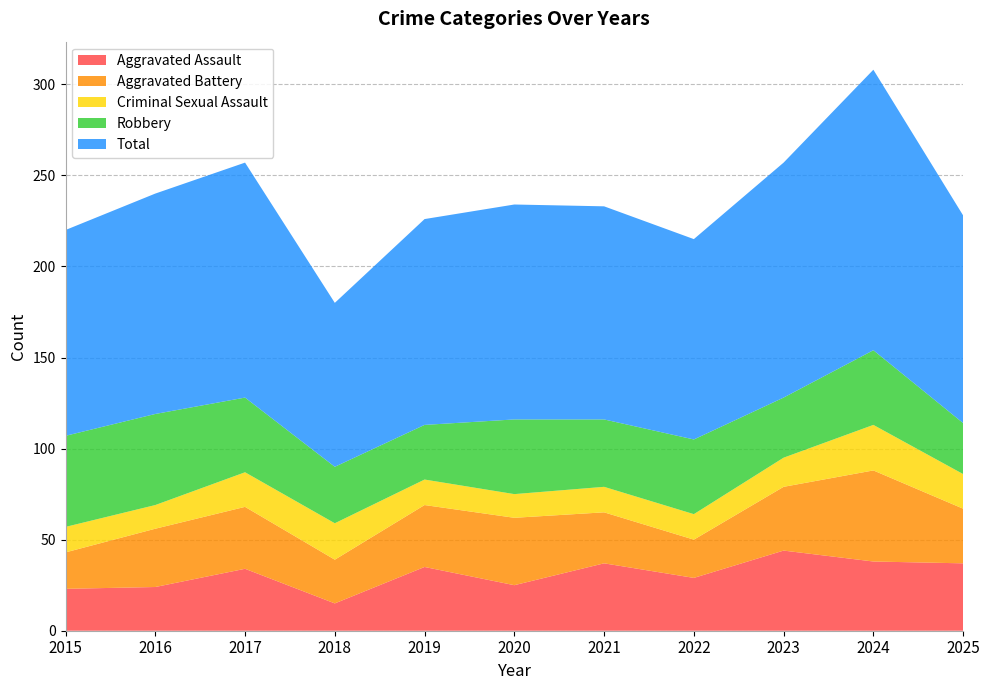

Reading left to right, list all the values displayed in this chart.

Aggravated Assault: 2015=23	2016=24	2017=34	2018=15	2019=35	2020=25	2021=37	2022=29	2023=44	2024=38	2025=37
Aggravated Battery: 2015=20	2016=32	2017=34	2018=24	2019=34	2020=37	2021=28	2022=21	2023=35	2024=50	2025=30
Criminal Sexual Assault: 2015=14	2016=13	2017=19	2018=20	2019=14	2020=13	2021=14	2022=14	2023=16	2024=25	2025=19
Robbery: 2015=50	2016=50	2017=41	2018=31	2019=30	2020=41	2021=37	2022=41	2023=33	2024=41	2025=28
Total: 2015=113	2016=121	2017=129	2018=90	2019=113	2020=118	2021=117	2022=110	2023=129	2024=154	2025=114